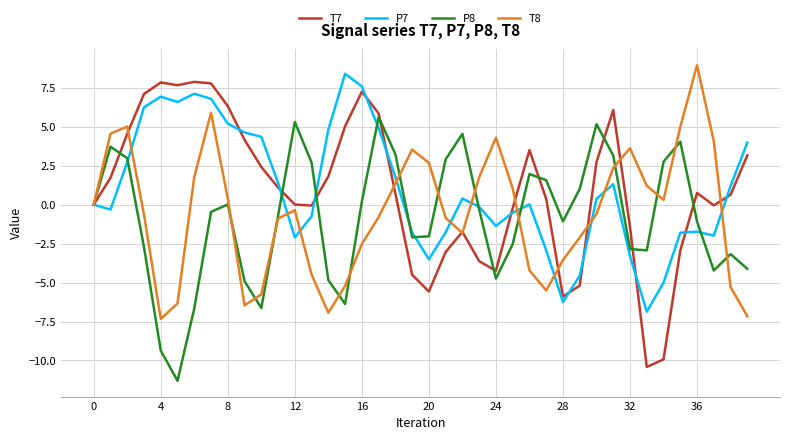

What is the minimum value for P8?

-11.3